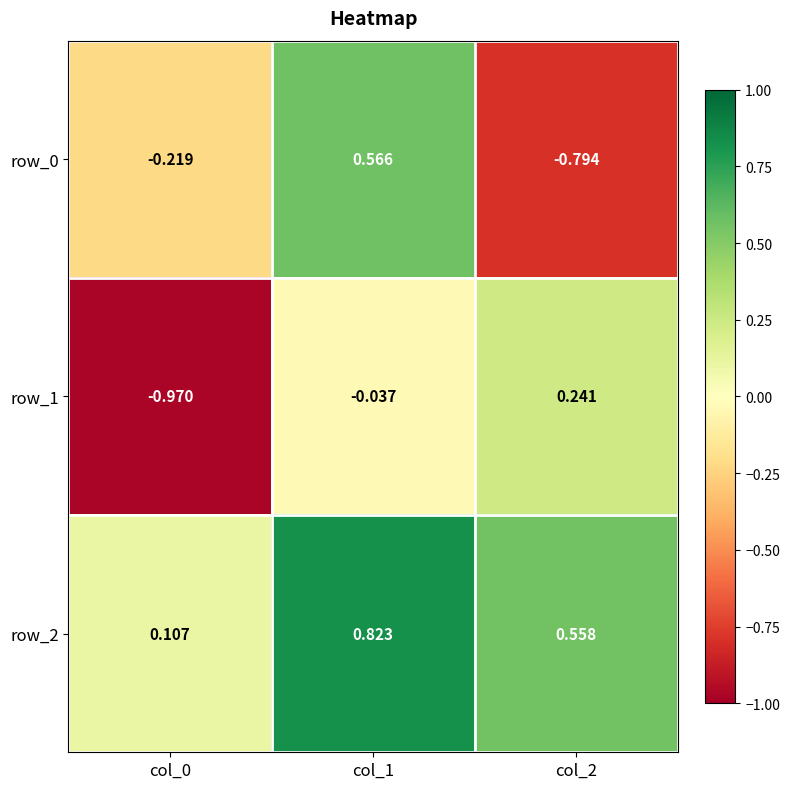

Is the value of row_0 at col_0 greater than the value of row_1 at col_1?

No